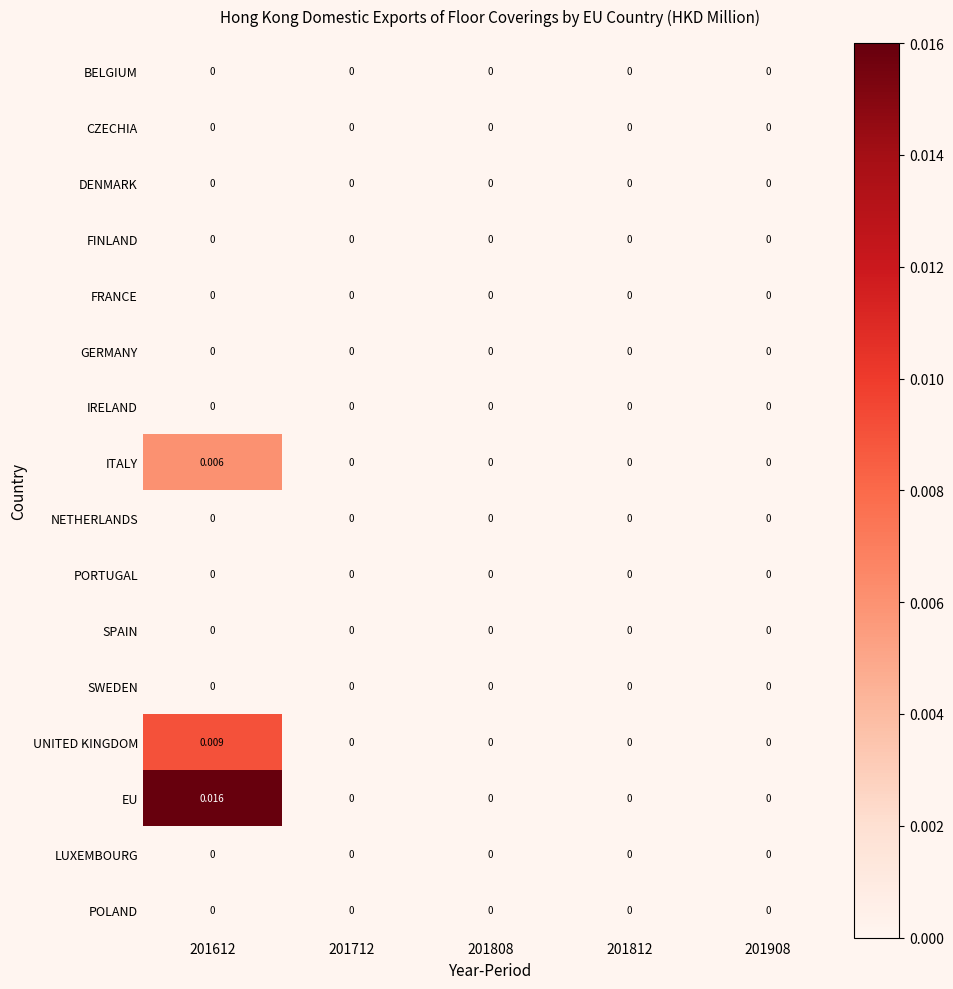

Which series has the largest range (max minus min)?

EU